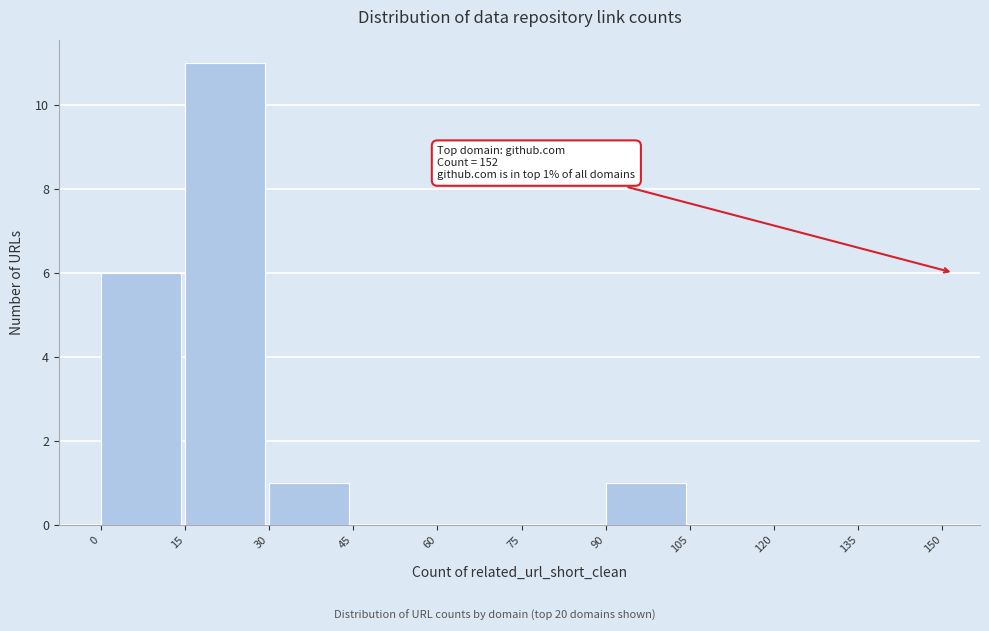

Which range on the x-axis has the tallest bar?

15 to 30